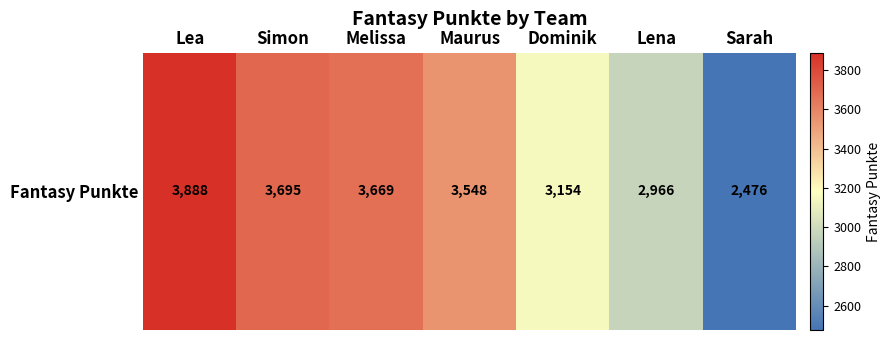

The chart shows a value of 5374 at Lea. True or false?

False